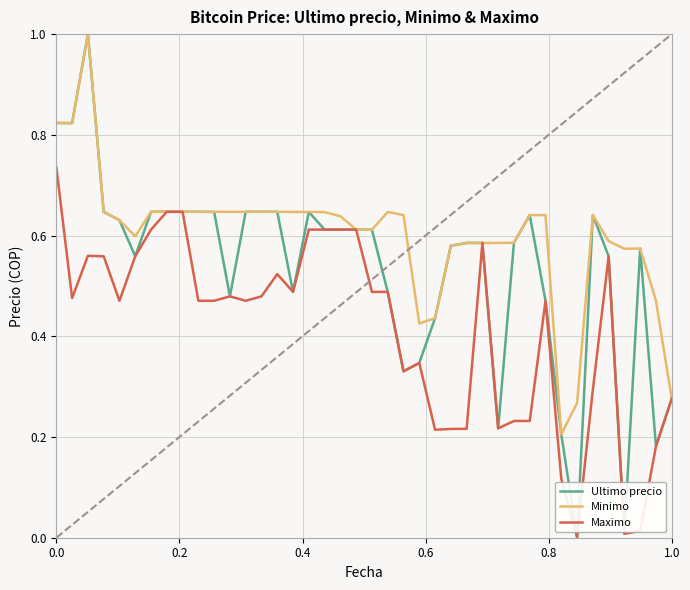

Rank the series by their average value, from lowest to highest.

Maximo, Ultimo precio, Minimo